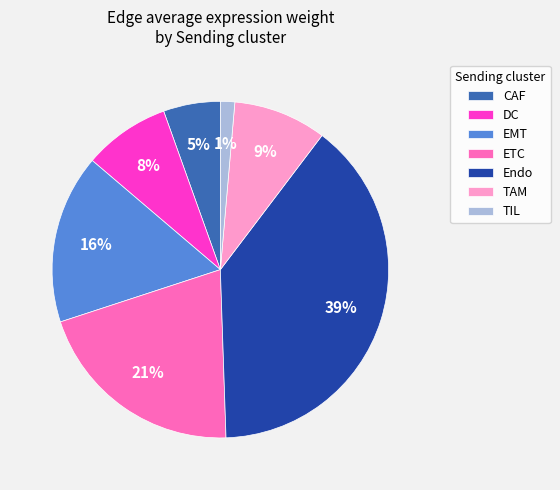

What percentage is the CAF slice, to the nearest percent?

5%